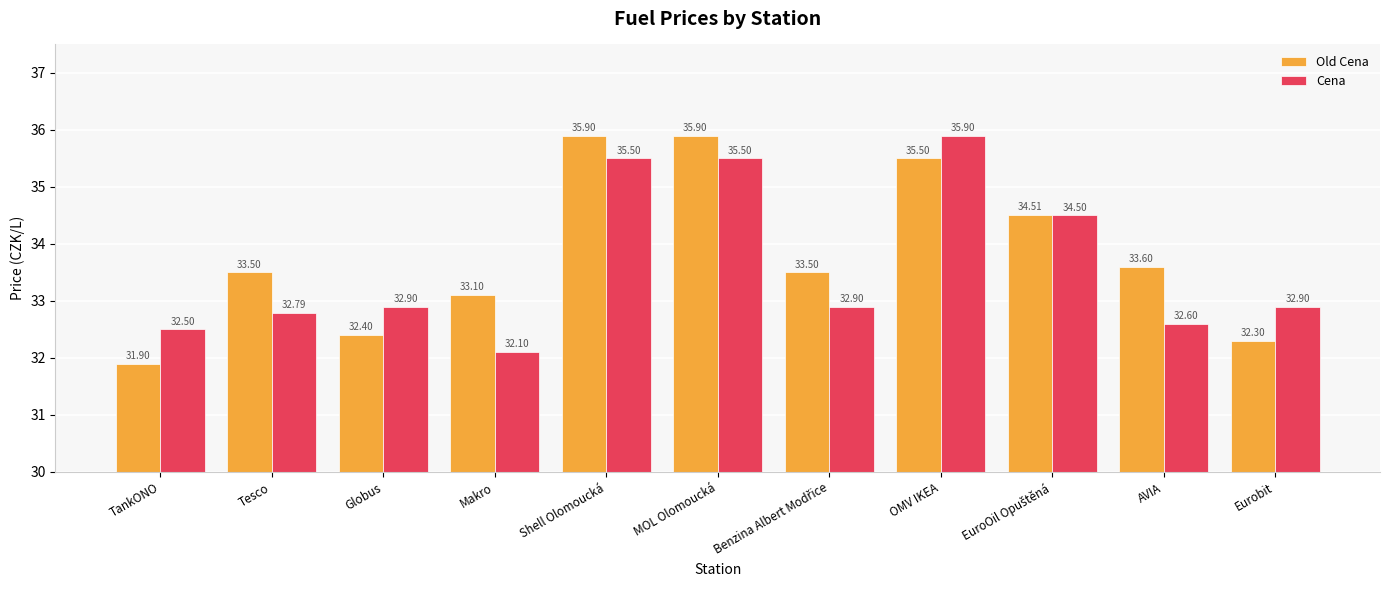

What is the total value across all series at OMV IKEA?

71.4